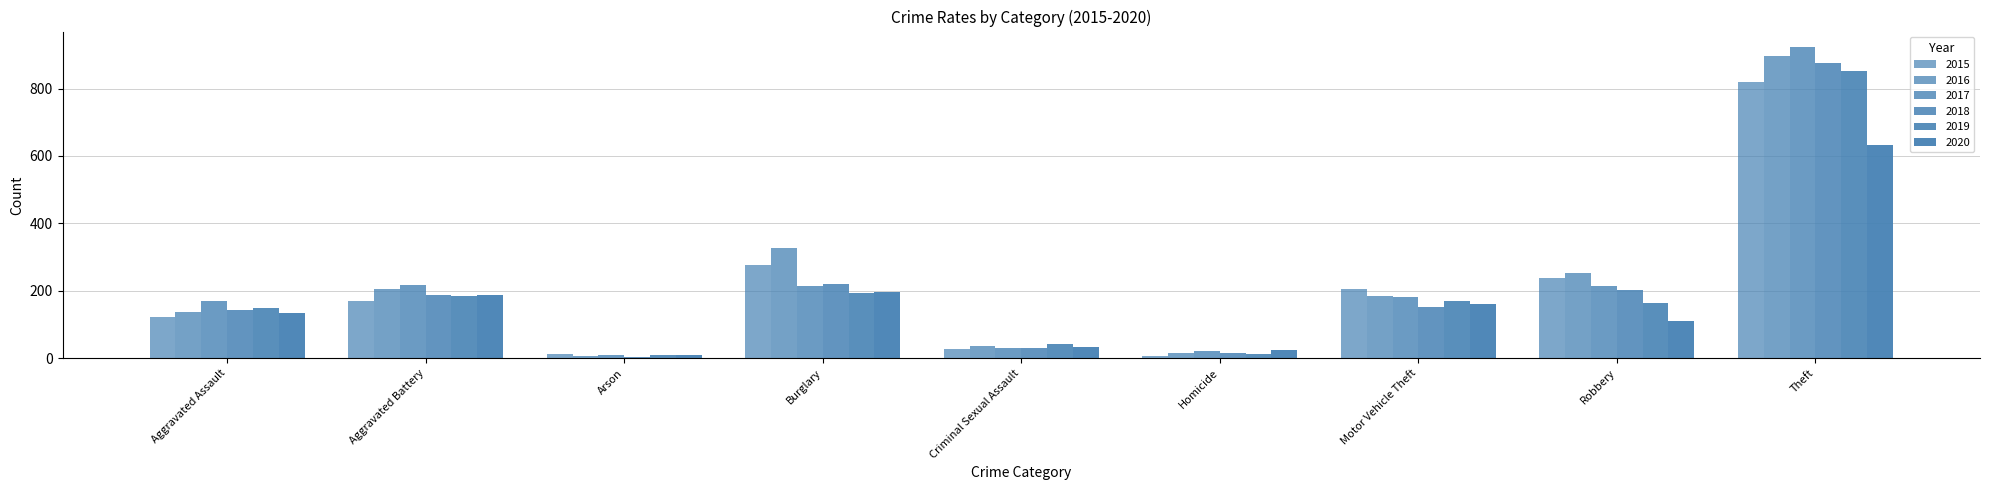

How many data points in 2016 are less than 185?

4